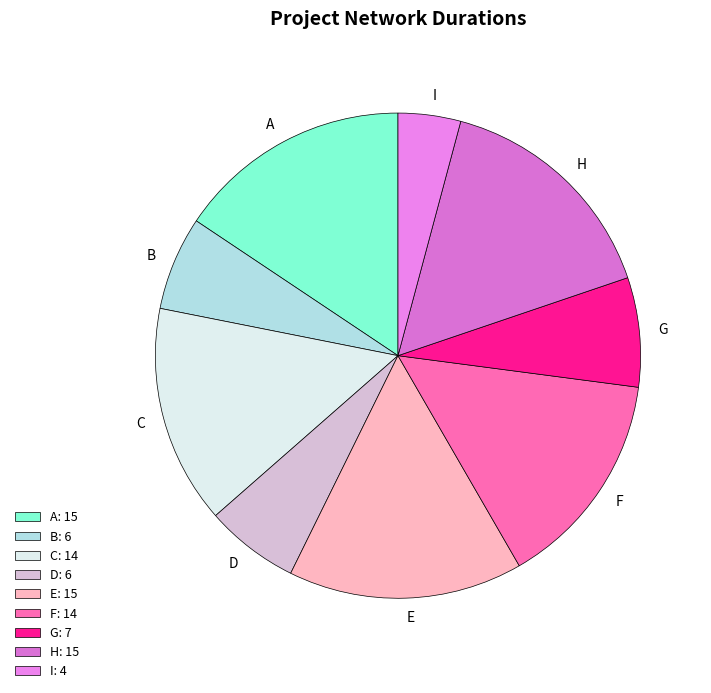

The E slice represents 29% of the pie. True or false?

False